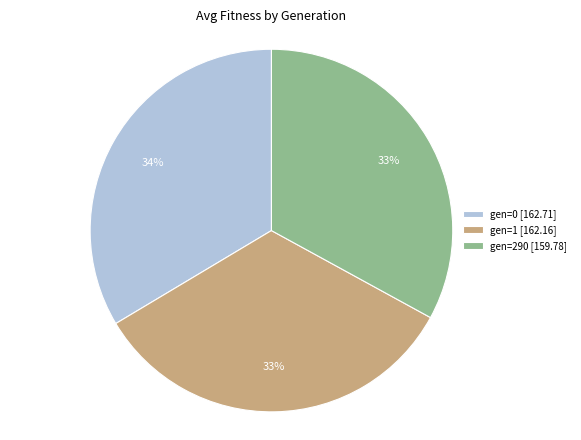

What percentage is the gen=290 slice, to the nearest percent?

33%